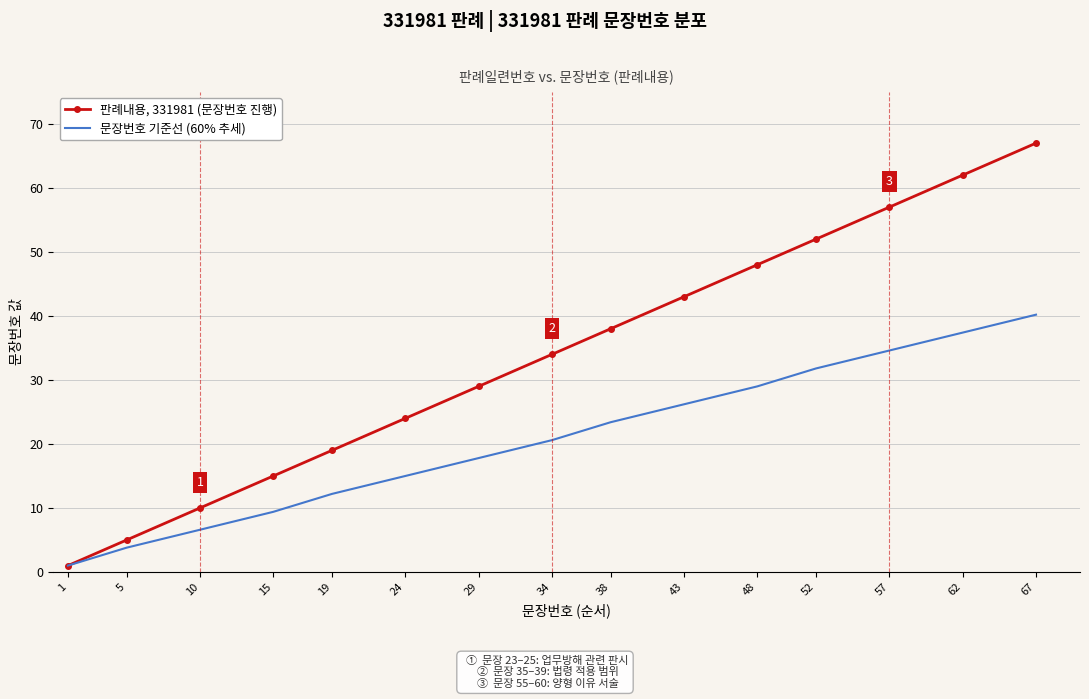

Rank the series by their maximum value, from highest to lowest.

판례내용, 331981 (문장번호 진행), 문장번호 기준선 (60% 추세)